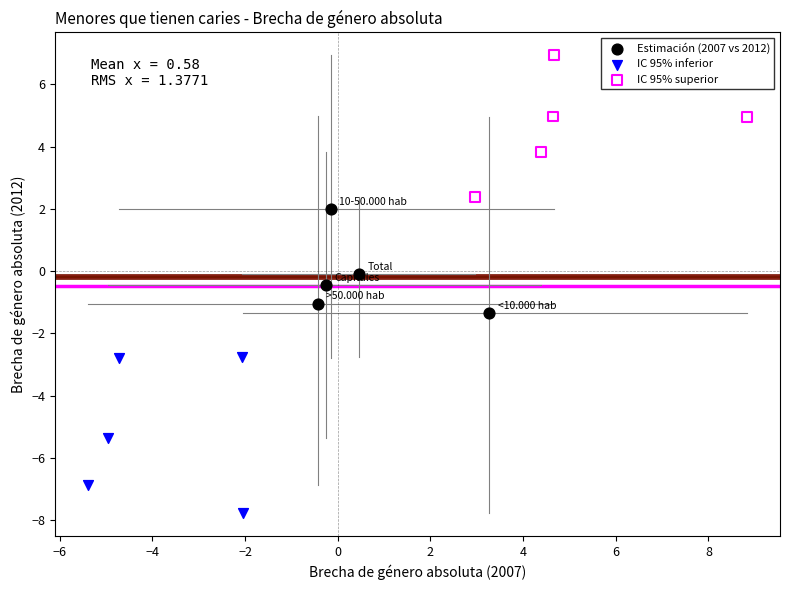

Which series contains the lowest Y value?

IC 95% inferior